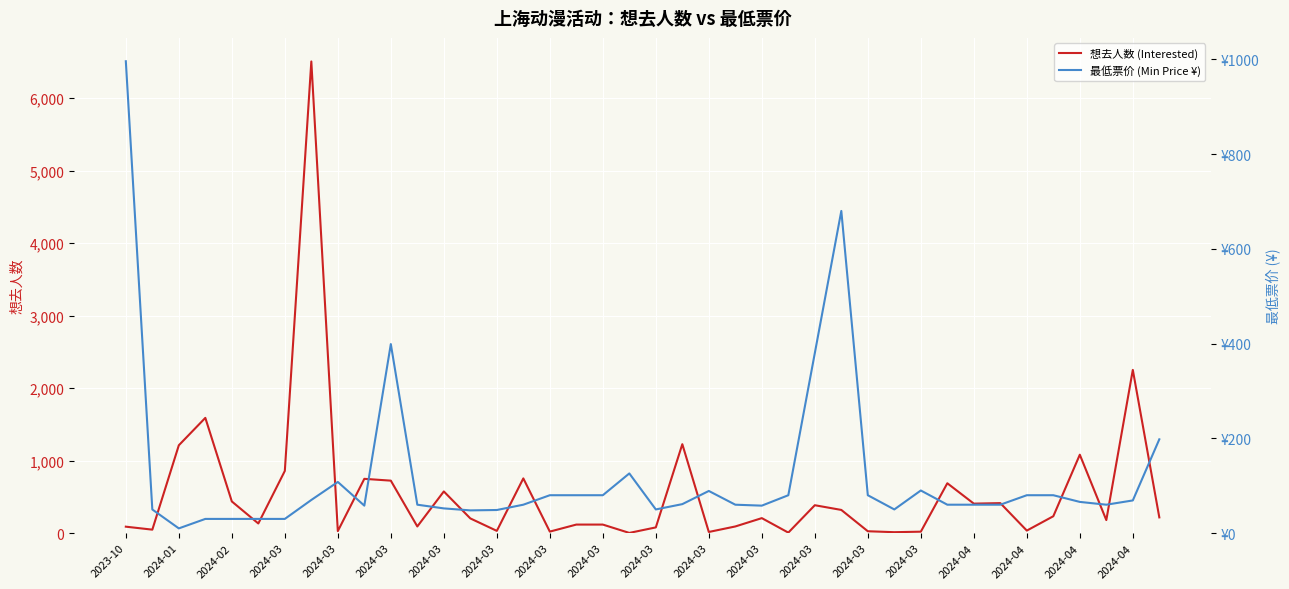

At which label does 最低票价 (Min Price ¥) first exceed 61?

2023-10